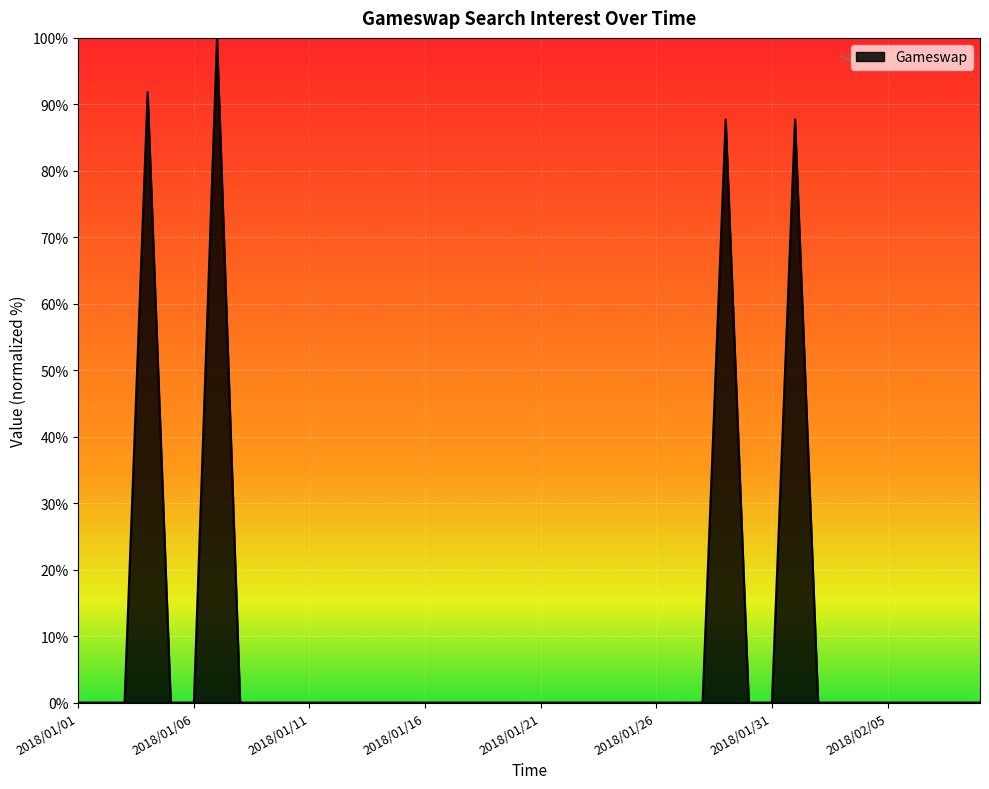

What is the maximum value shown in the chart?

100.0